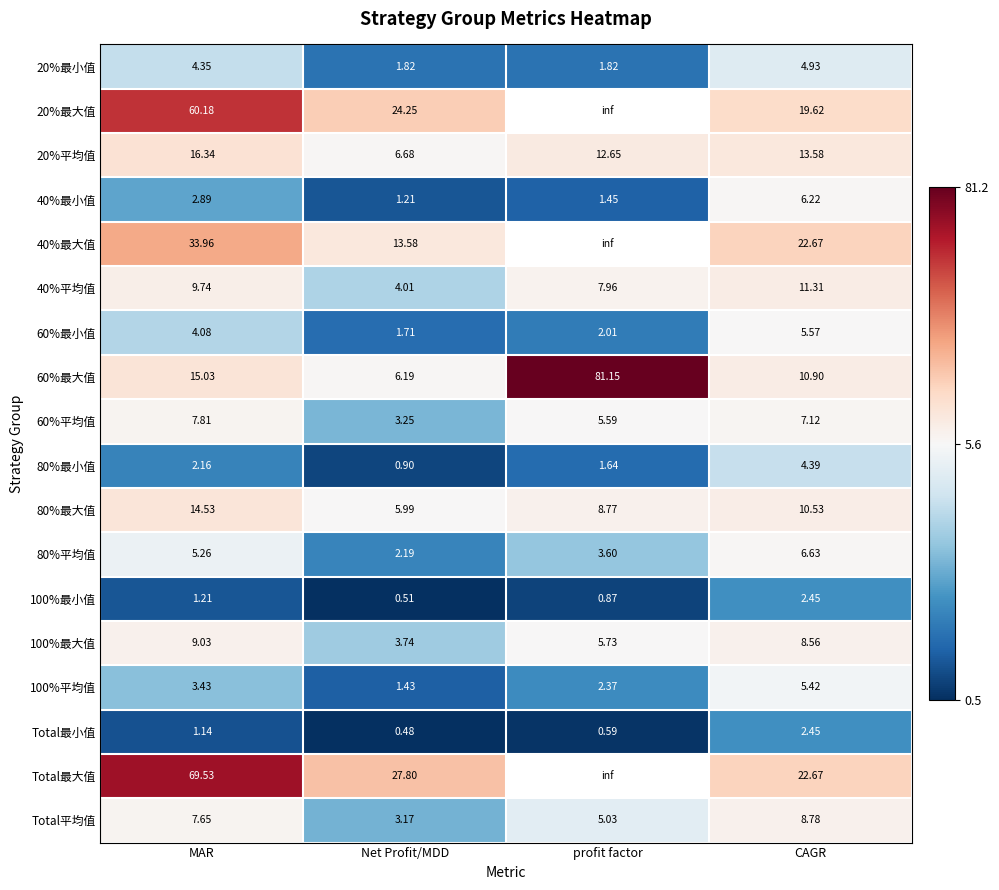

How many data points in 60%最大值 are less than 15?

2